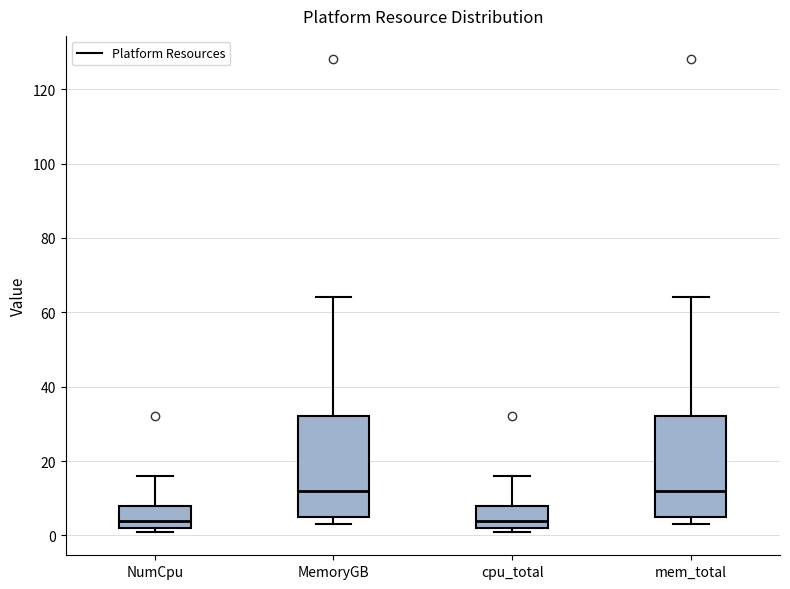

Reading left to right, read every box against the y-axis: the position of its median line, the range the box covers, and the ends of its whiskers. The values are not printed on the chart, so give them approximately, as read against the axis.

NumCpu: median 4, box 2 to 8, whiskers 2 (just below the box's lower edge) to 16
MemoryGB: median 12, box 6 to 32, whiskers 4 to 64
cpu_total: median 4, box 2 to 8, whiskers 2 (just below the box's lower edge) to 16
mem_total: median 12, box 6 to 32, whiskers 4 to 64